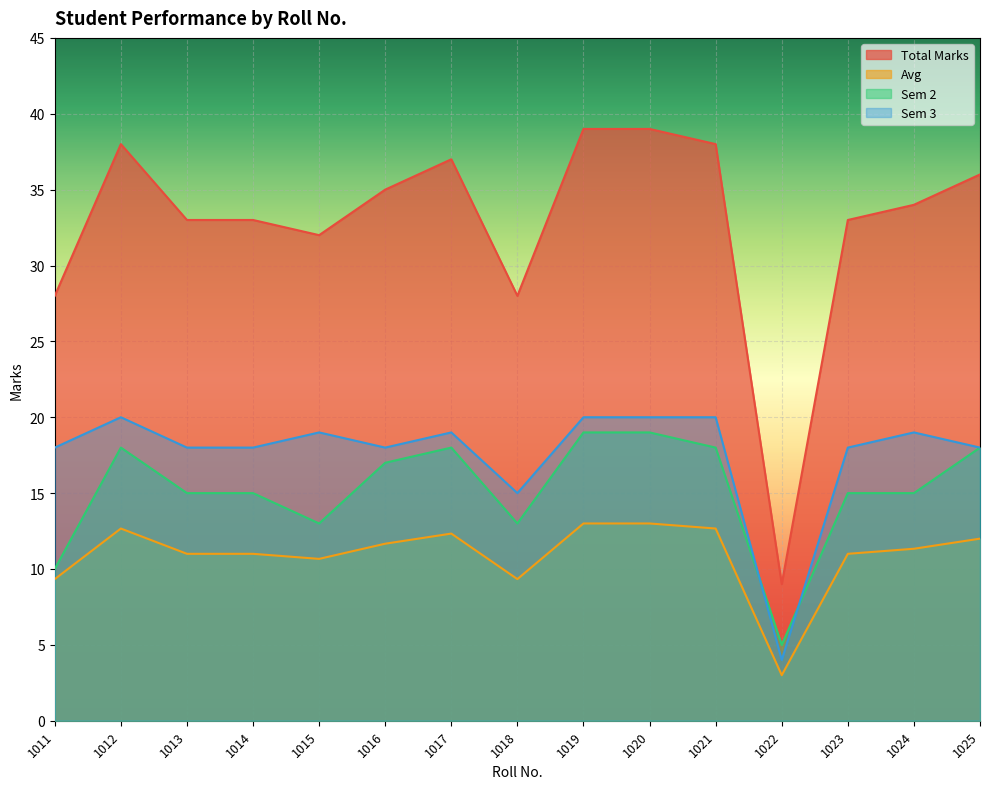

Where is the first local maximum for Sem 3?

1012